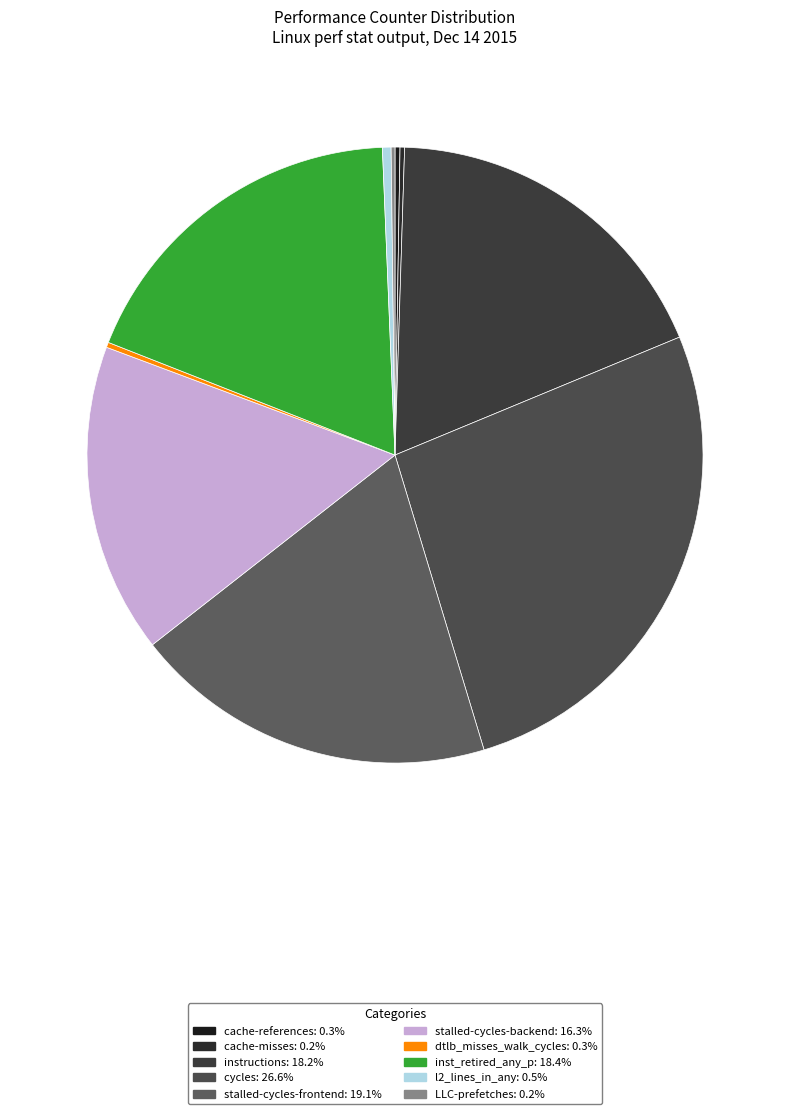

What is the change in value from instructions to l2_lines_in_any?

-33320296378